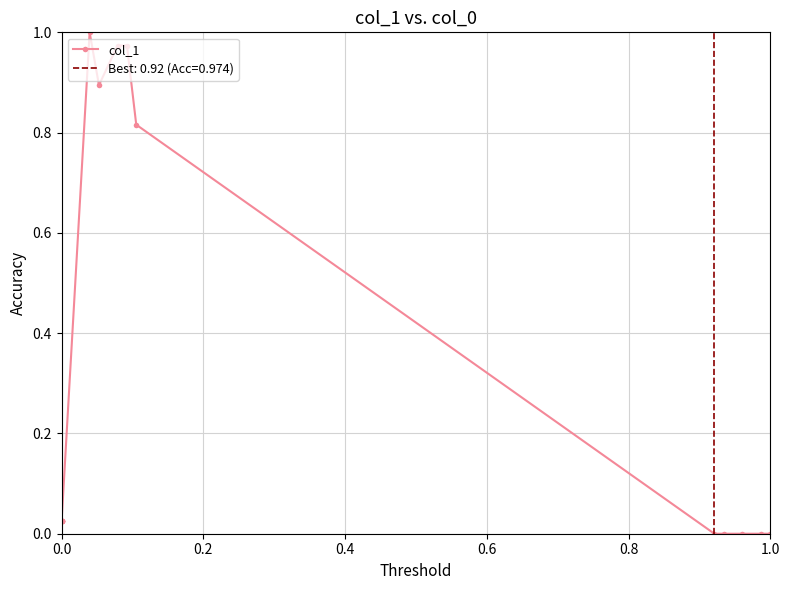

How many points are lower than both their immediate neighbors (excluding endpoints)?

1